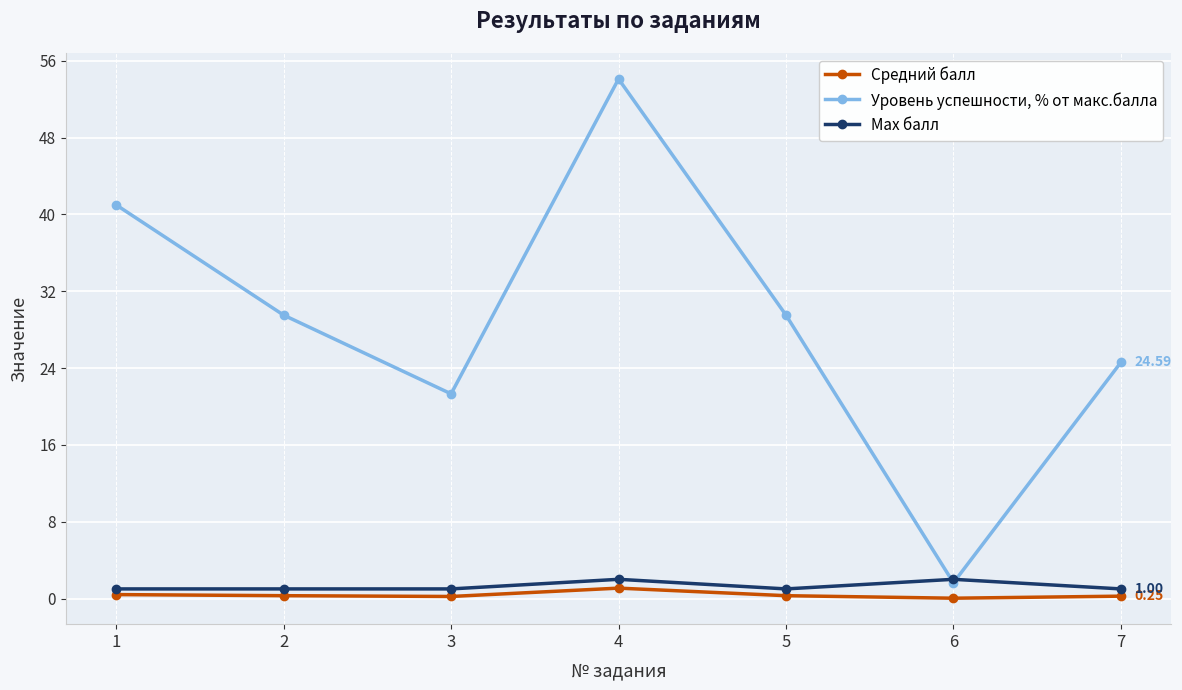

Is it true that Средний балл equals 0.2 at 3?

True